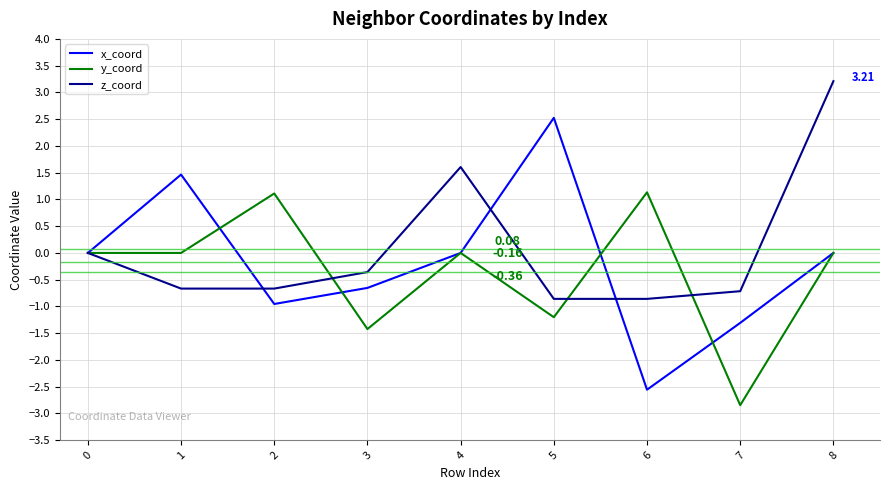

List the series in order of their peak value, highest first.

z_coord, x_coord, y_coord